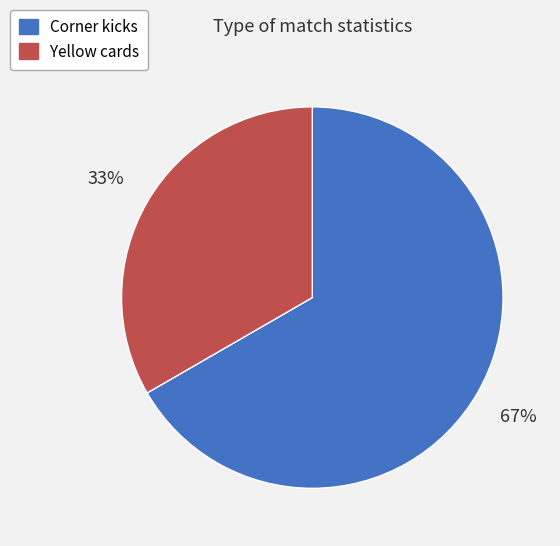

Combined, do Yellow cards and Corner kicks account for over 50%?

Yes